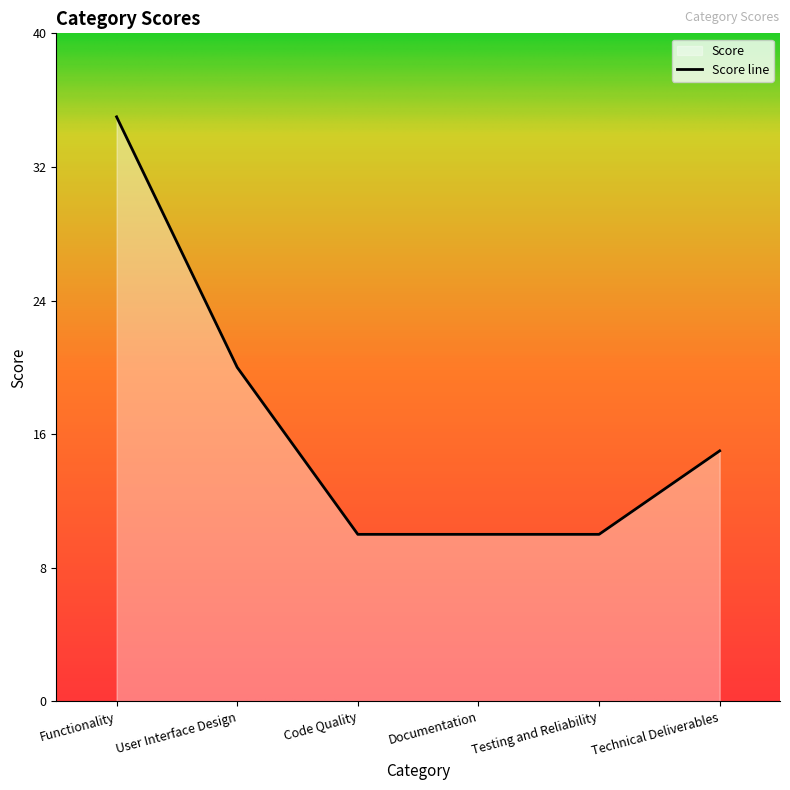

What is the label of the 6th point from the left?

Technical Deliverables